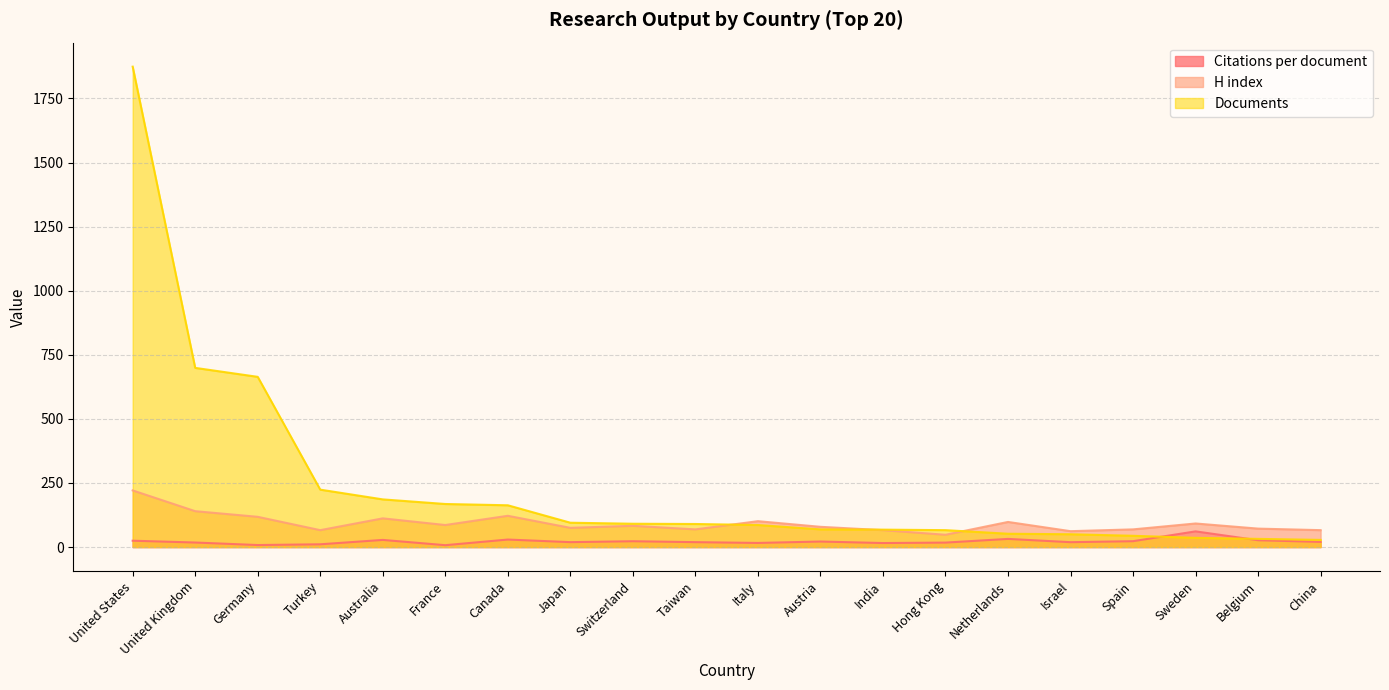

What is the minimum value for Documents?

28.0